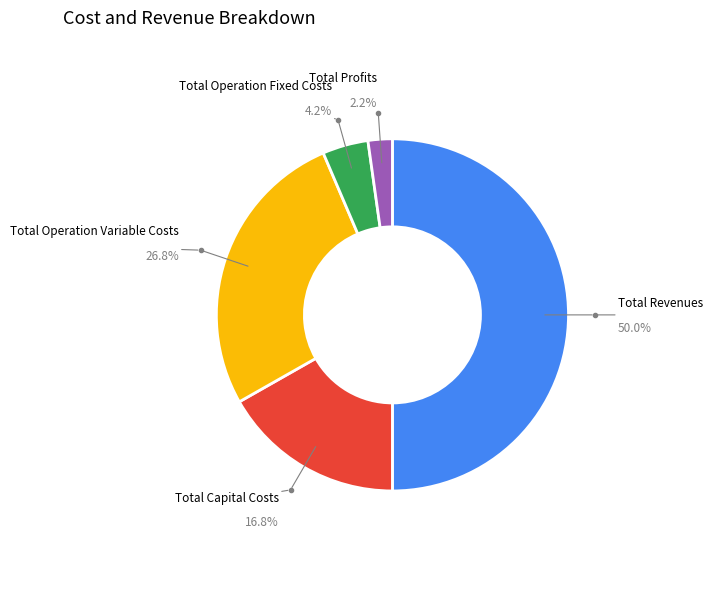

Which slice is the smallest?

Total Profits